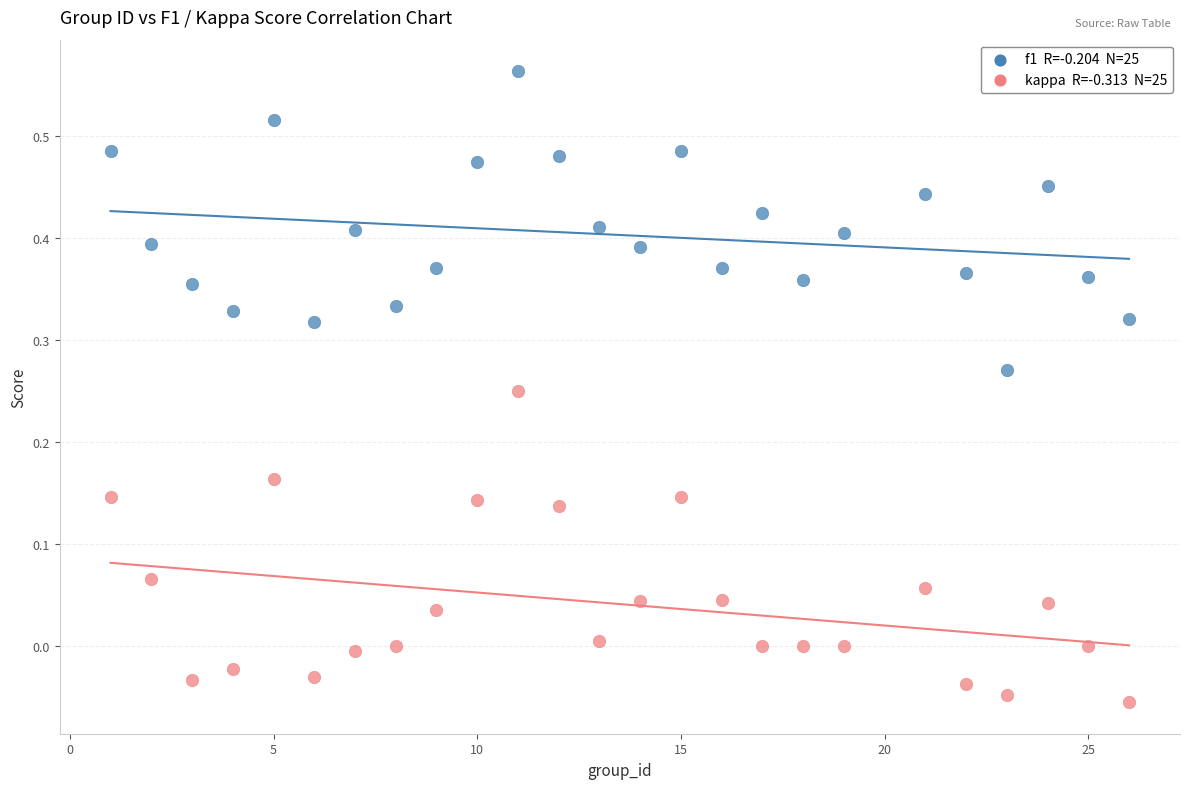

Across all data points, what is the range of X values (max minus min)?

25.0